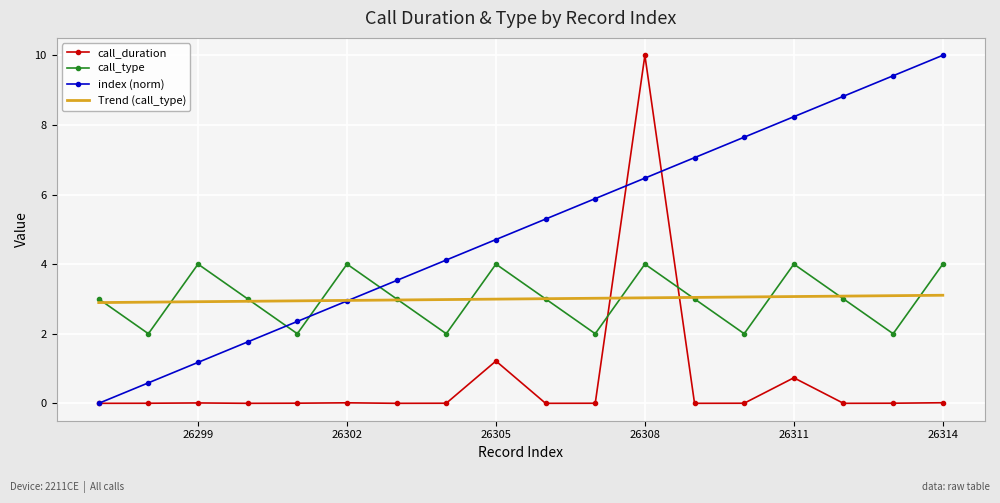

Which series has the largest total across all categories?

index (norm)